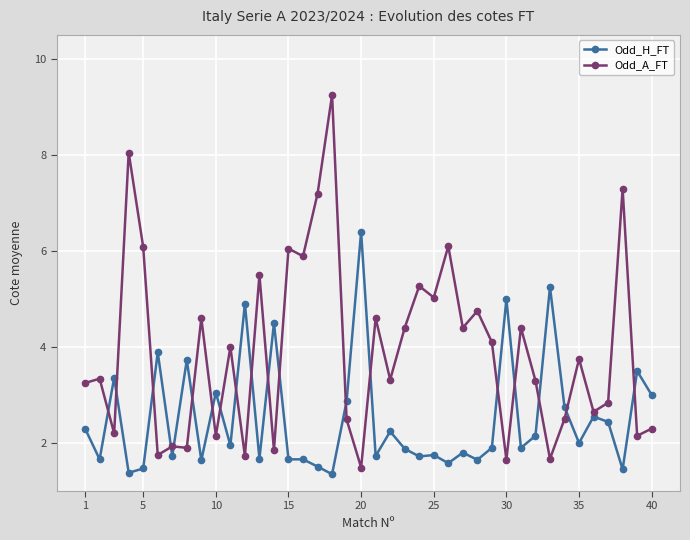

What is the lowest value of the Odd_H_FT series?

1.4